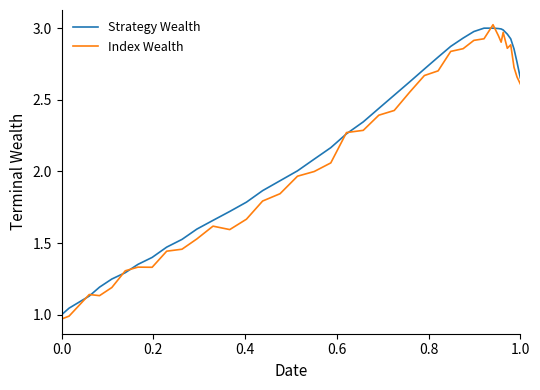

List the series in order of their peak value, lowest first.

Strategy Wealth, Index Wealth